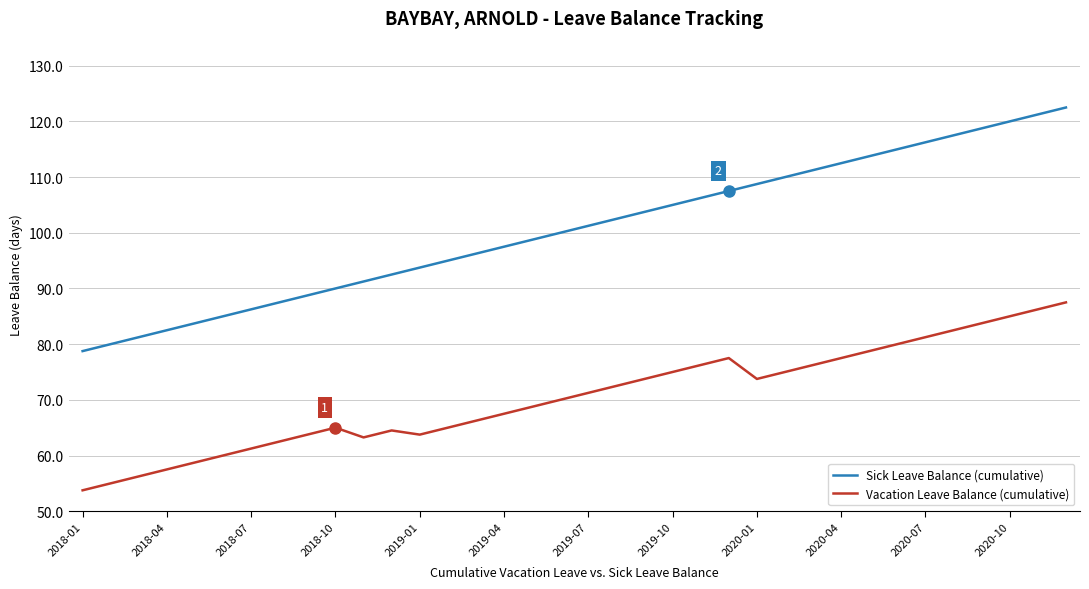

Which series has the largest total across all categories?

Sick Leave Balance (cumulative)